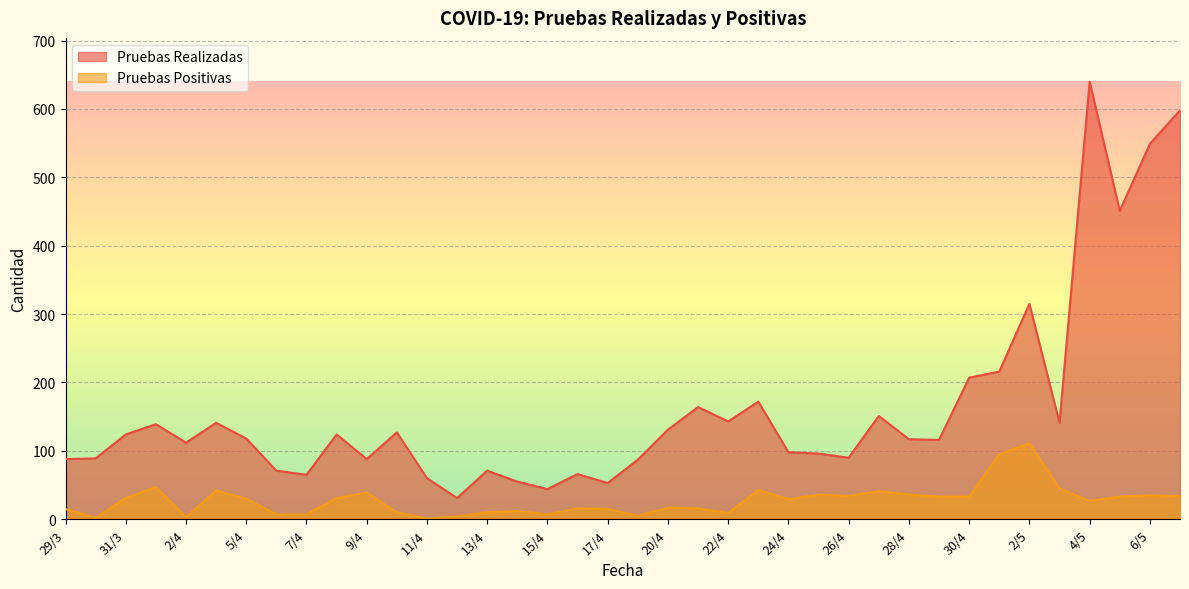

True or false: Pruebas Positivas has a value of 39 at 9/4.

True